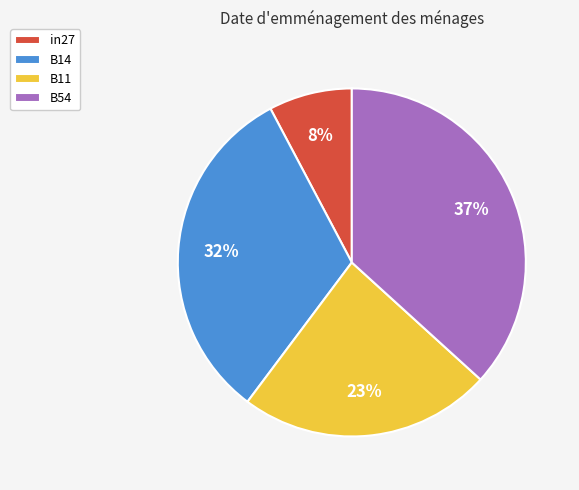

How many segments does this pie chart have?

4